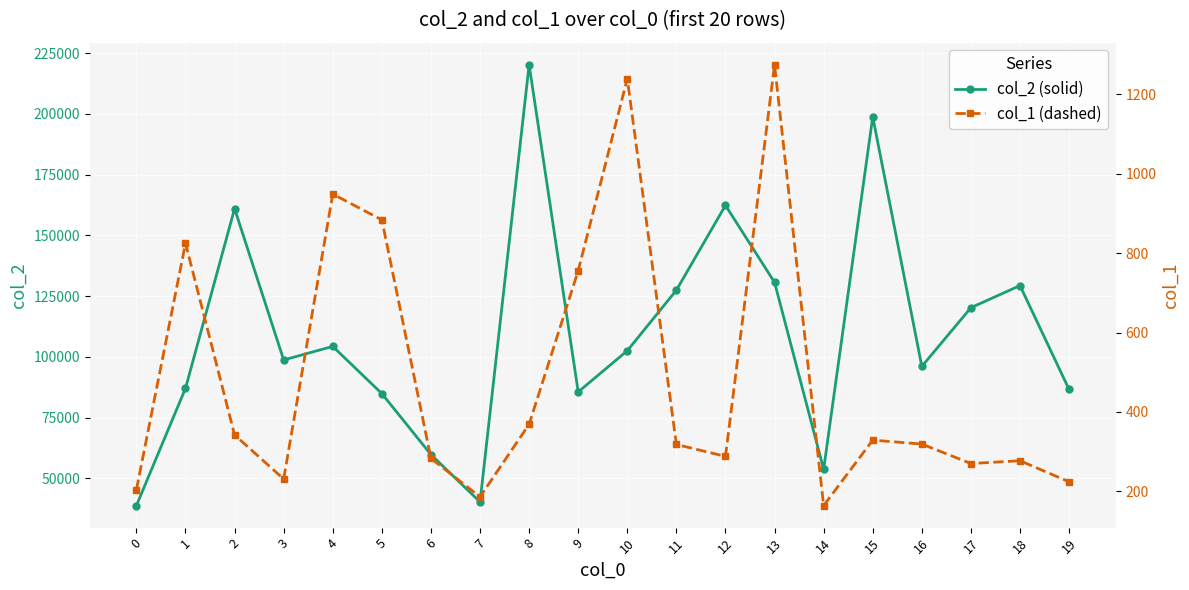

Between 7 and 14, which is larger?

14